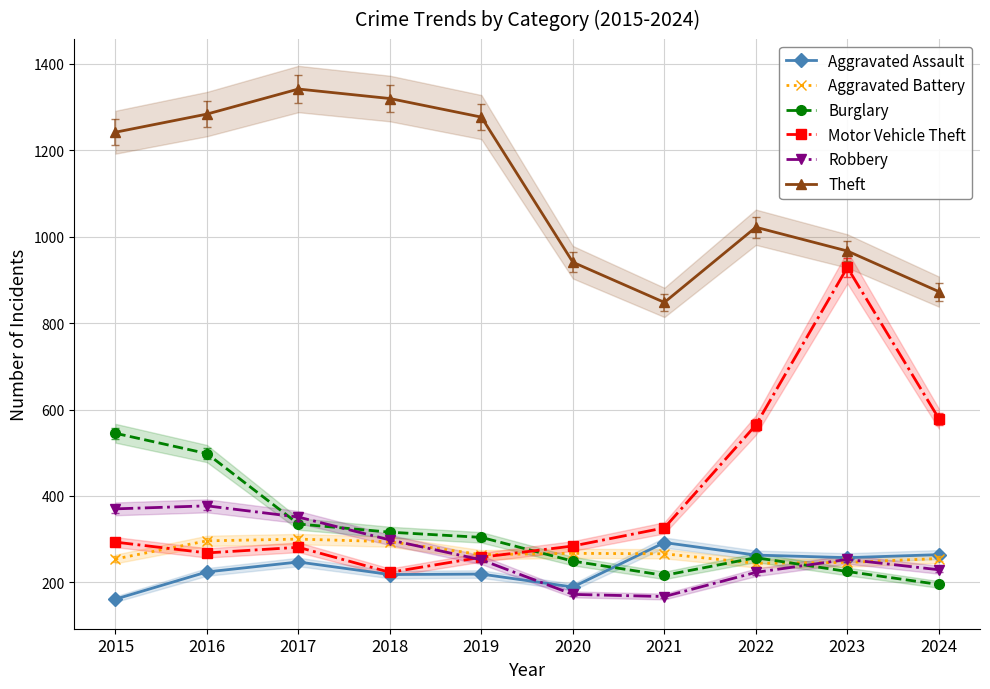

True or false: Burglary has a value of 335 at 2017.

True